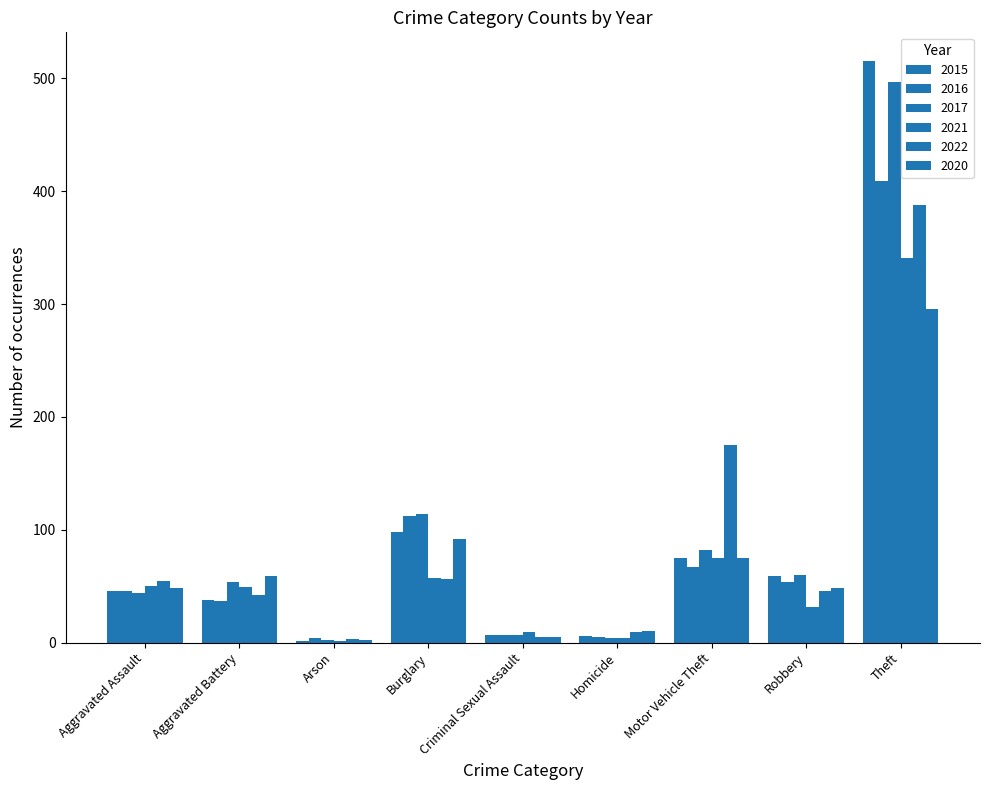

At which label does 2015 first exceed 46?

Burglary